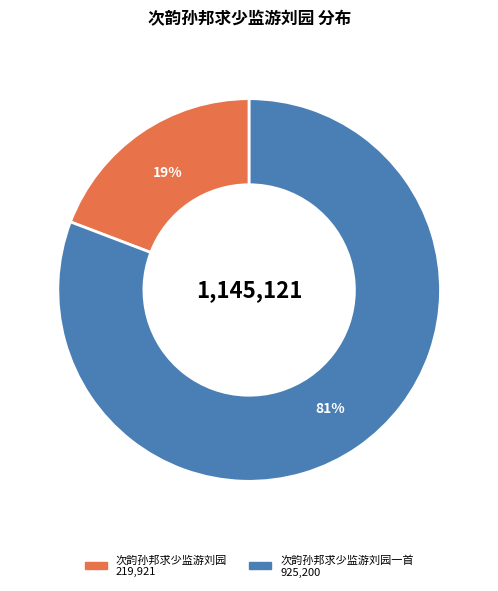

To the nearest percent, what is the difference between the largest and smallest slice percentages?

62%